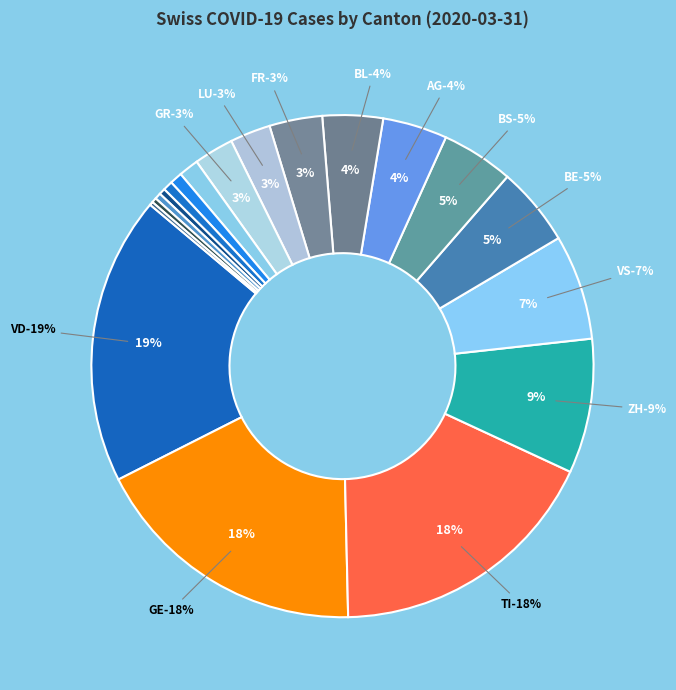

What portion of the pie excludes AG?

95.8%